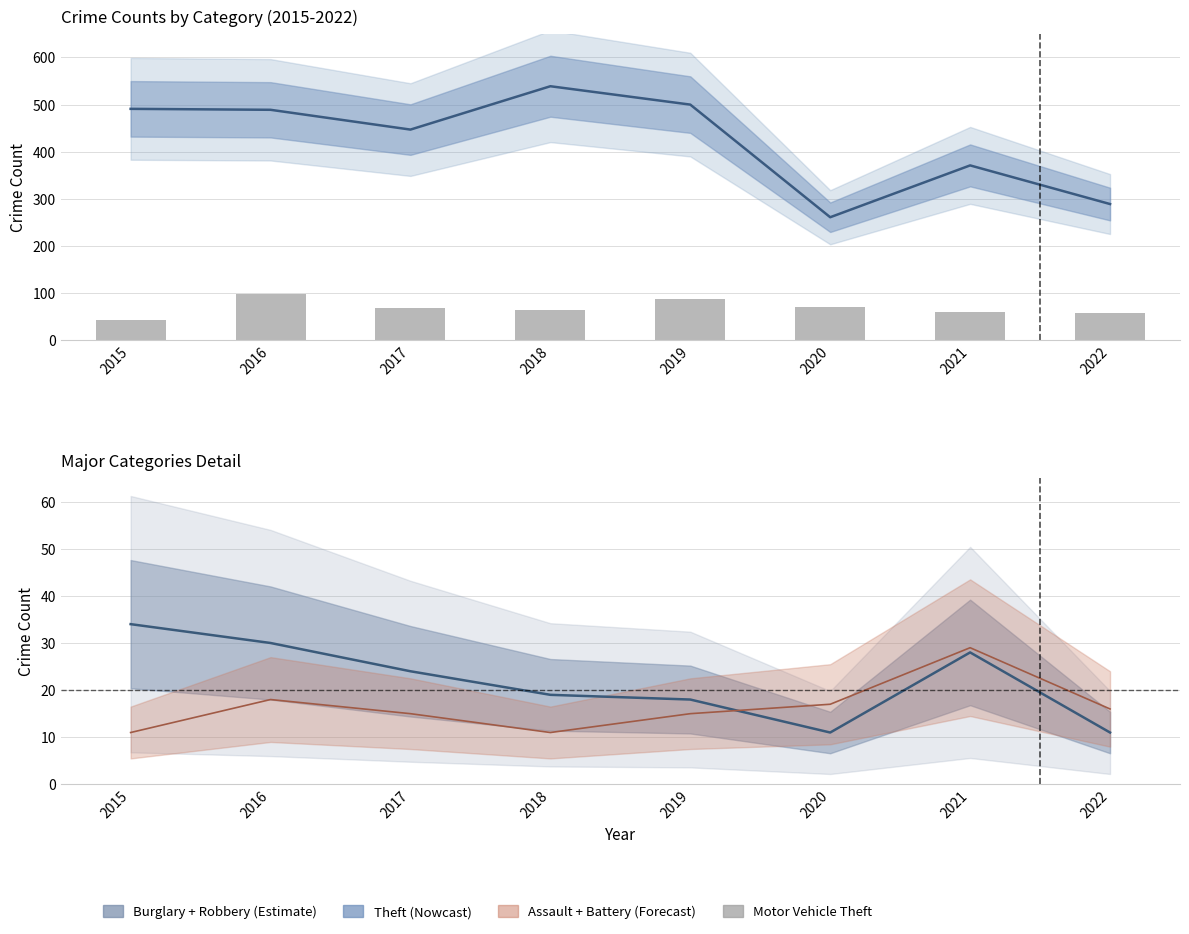

Which series changed the most between 2017 and 2020?

Theft